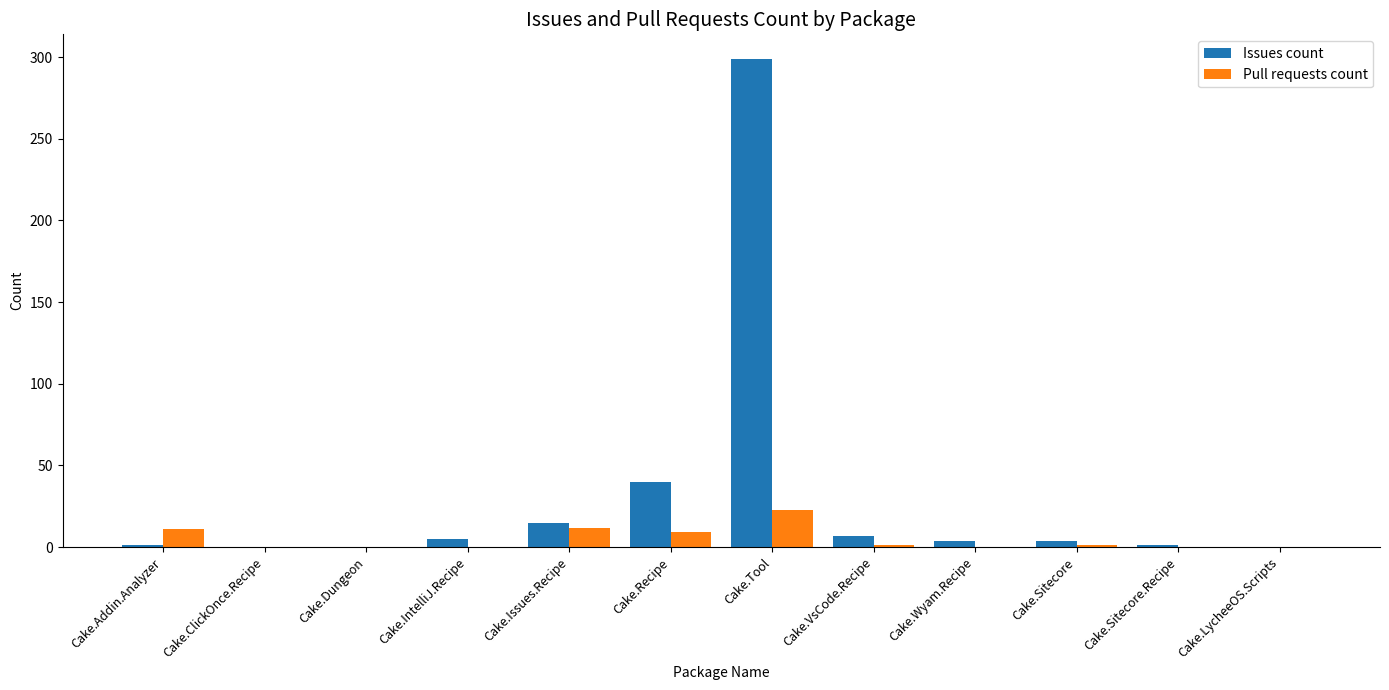

The Pull requests count series shows 0 at Cake.IntelliJ.Recipe. True or false?

True